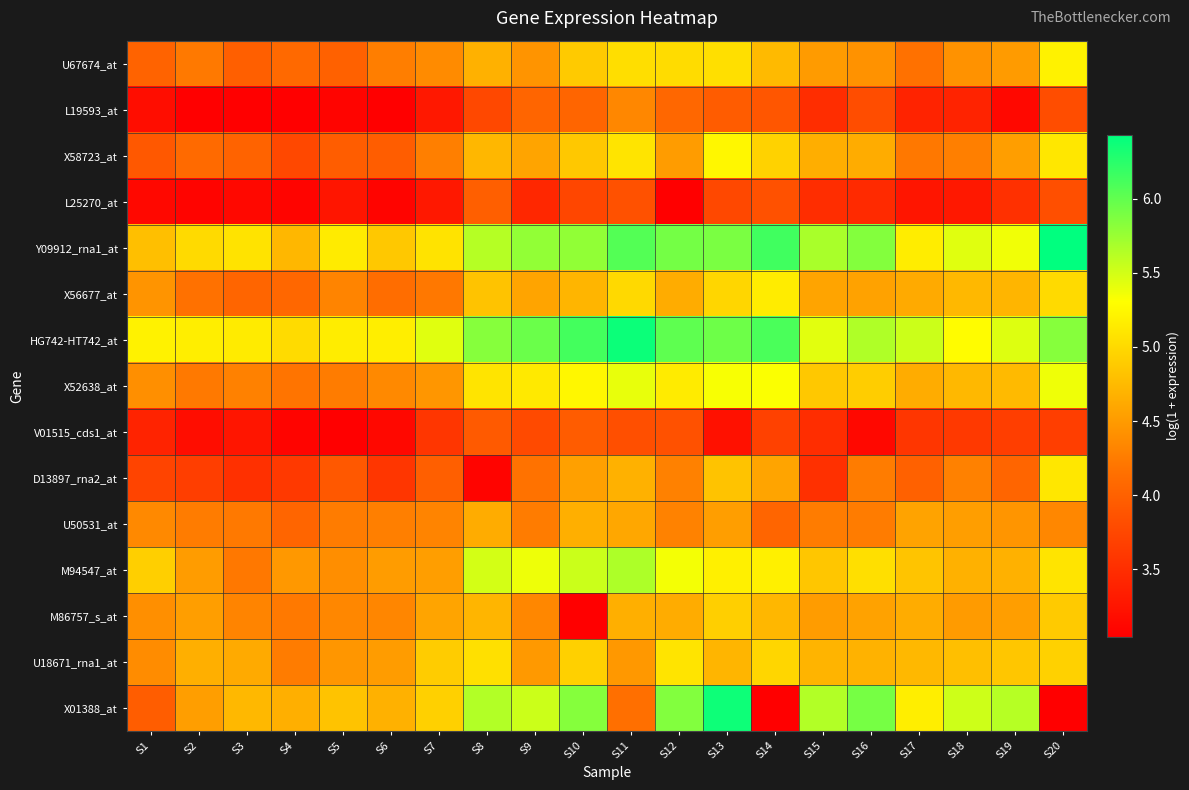

Reading left to right, transcribe all the data shown in this chart.

U67674_at: S1=4.0	S2=4.2	S3=4.0	S4=4.1	S5=4.0	S6=4.3	S7=4.4	S8=4.7	S9=4.4	S10=4.9	S11=5.0	S12=5.0	S13=5.0	S14=4.7	S15=4.5	S16=4.4	S17=4.2	S18=4.4	S19=4.5	S20=5.2
L19593_at: S1=3.2	S2=3.0	S3=3.0	S4=3.0	S5=3.1	S6=3.0	S7=3.3	S8=3.8	S9=4.0	S10=4.0	S11=4.3	S12=4.1	S13=4.0	S14=3.9	S15=3.5	S16=3.8	S17=3.4	S18=3.4	S19=3.1	S20=3.8
X58723_at: S1=3.9	S2=4.1	S3=4.0	S4=3.8	S5=4.0	S6=4.0	S7=4.3	S8=4.7	S9=4.6	S10=4.9	S11=5.1	S12=4.5	S13=5.2	S14=4.9	S15=4.7	S16=4.6	S17=4.2	S18=4.3	S19=4.5	S20=5.1
L25270_at: S1=3.1	S2=3.1	S3=3.1	S4=3.1	S5=3.3	S6=3.1	S7=3.3	S8=4.0	S9=3.4	S10=3.7	S11=3.9	S12=3.0	S13=3.8	S14=3.9	S15=3.5	S16=3.5	S17=3.3	S18=3.3	S19=3.5	S20=3.8
Y09912_rna1_at: S1=4.8	S2=5.0	S3=5.1	S4=4.7	S5=5.1	S6=4.9	S7=5.1	S8=5.6	S9=5.8	S10=5.8	S11=6.1	S12=5.9	S13=5.9	S14=6.1	S15=5.7	S16=5.8	S17=5.2	S18=5.4	S19=5.4	S20=6.4
X56677_at: S1=4.4	S2=4.2	S3=4.0	S4=4.1	S5=4.3	S6=4.1	S7=4.2	S8=4.8	S9=4.6	S10=4.7	S11=5.0	S12=4.6	S13=5.0	S14=5.2	S15=4.6	S16=4.6	S17=4.6	S18=4.7	S19=4.7	S20=5.0
HG742-HT742_at: S1=5.2	S2=5.2	S3=5.1	S4=5.0	S5=5.2	S6=5.2	S7=5.4	S8=5.8	S9=6.0	S10=6.1	S11=6.4	S12=6.0	S13=5.9	S14=6.1	S15=5.4	S16=5.7	S17=5.5	S18=5.3	S19=5.4	S20=5.8
X52638_at: S1=4.4	S2=4.2	S3=4.3	S4=4.2	S5=4.2	S6=4.4	S7=4.5	S8=5.1	S9=5.1	S10=5.2	S11=5.4	S12=5.1	S13=5.3	S14=5.3	S15=4.9	S16=4.9	S17=4.6	S18=4.7	S19=4.7	S20=5.4
V01515_cds1_at: S1=3.4	S2=3.2	S3=3.3	S4=3.1	S5=3.0	S6=3.1	S7=3.6	S8=3.9	S9=3.8	S10=4.0	S11=3.8	S12=3.9	S13=3.2	S14=3.7	S15=3.5	S16=3.1	S17=3.6	S18=3.6	S19=3.7	S20=3.7
D13897_rna2_at: S1=3.7	S2=3.7	S3=3.5	S4=3.6	S5=3.9	S6=3.6	S7=4.0	S8=3.1	S9=4.2	S10=4.5	S11=4.7	S12=4.3	S13=4.8	S14=4.6	S15=3.5	S16=4.2	S17=4.0	S18=4.3	S19=4.0	S20=5.1
U50531_at: S1=4.4	S2=4.2	S3=4.2	S4=4.0	S5=4.2	S6=4.3	S7=4.3	S8=4.6	S9=4.2	S10=4.7	S11=4.6	S12=4.3	S13=4.5	S14=4.0	S15=4.2	S16=4.2	S17=4.6	S18=4.5	S19=4.5	S20=4.3
M94547_at: S1=4.9	S2=4.5	S3=4.2	S4=4.5	S5=4.4	S6=4.5	S7=4.5	S8=5.5	S9=5.4	S10=5.5	S11=5.7	S12=5.4	S13=5.2	S14=5.2	S15=4.8	S16=5.0	S17=4.8	S18=4.7	S19=4.7	S20=5.1
M86757_s_at: S1=4.4	S2=4.5	S3=4.3	S4=4.2	S5=4.3	S6=4.3	S7=4.6	S8=4.7	S9=4.3	S10=3.0	S11=4.7	S12=4.6	S13=4.9	S14=4.7	S15=4.5	S16=4.6	S17=4.6	S18=4.5	S19=4.5	S20=4.9
U18671_rna1_at: S1=4.4	S2=4.7	S3=4.6	S4=4.2	S5=4.5	S6=4.5	S7=4.9	S8=5.1	S9=4.5	S10=4.9	S11=4.5	S12=5.1	S13=4.7	S14=5.0	S15=4.7	S16=4.7	S17=4.7	S18=4.8	S19=4.8	S20=4.9
X01388_at: S1=4.0	S2=4.5	S3=4.7	S4=4.7	S5=4.8	S6=4.7	S7=4.9	S8=5.6	S9=5.5	S10=5.8	S11=4.1	S12=5.9	S13=6.4	S14=3.0	S15=5.6	S16=5.9	S17=5.2	S18=5.5	S19=5.6	S20=3.0